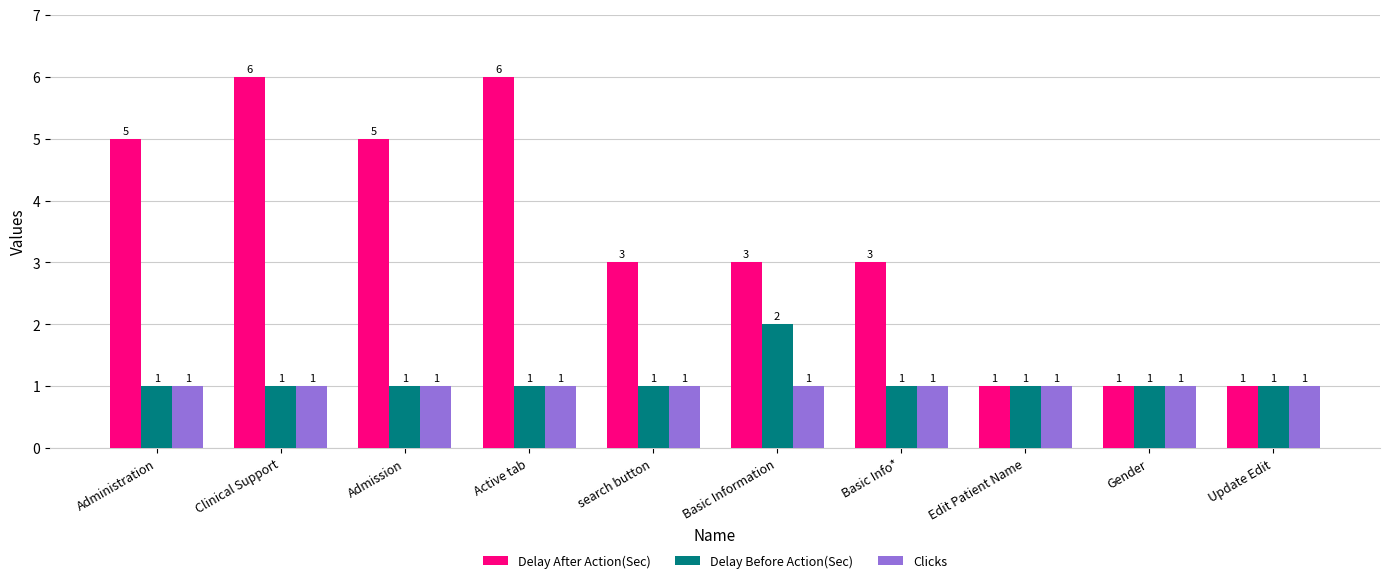

Which series changed the most between Administration and Edit Patient Name?

Delay After Action(Sec)